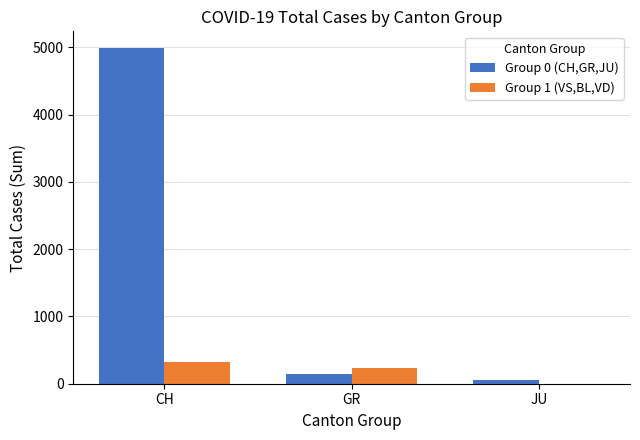

How many groups of bars are there?

3